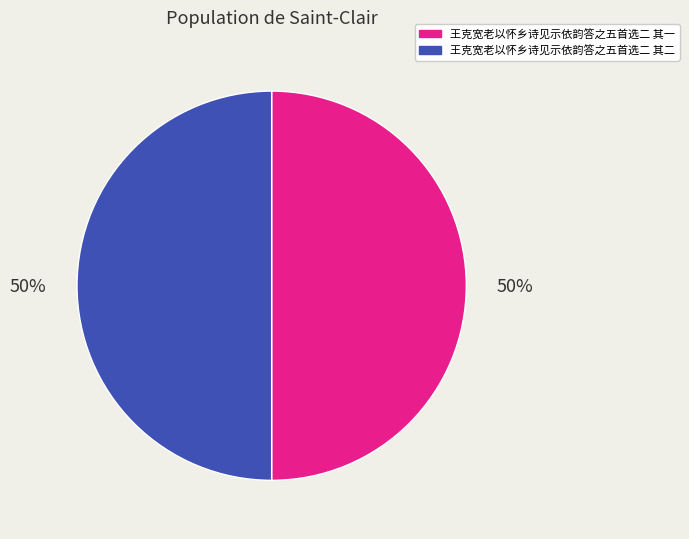

Combined, do 王克宽老以怀乡诗见示依韵答之五首选二 其一 and 王克宽老以怀乡诗见示依韵答之五首选二 其二 account for over 50%?

Yes